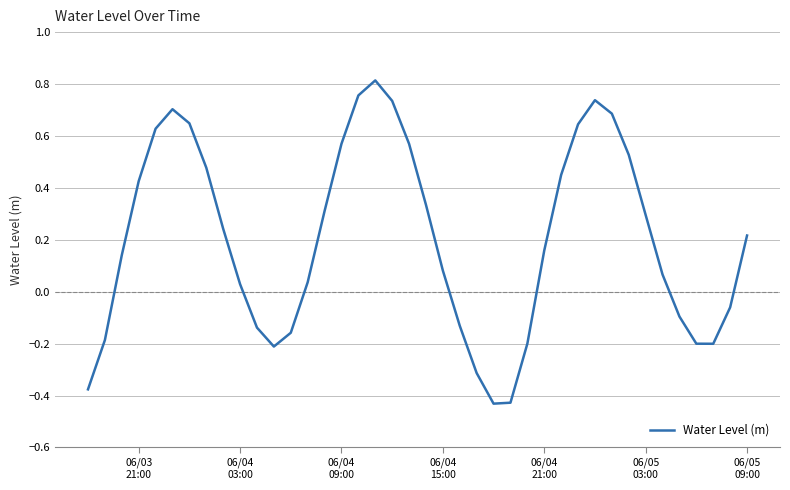

True or false: the data has more than 2 interior local peaks.

True